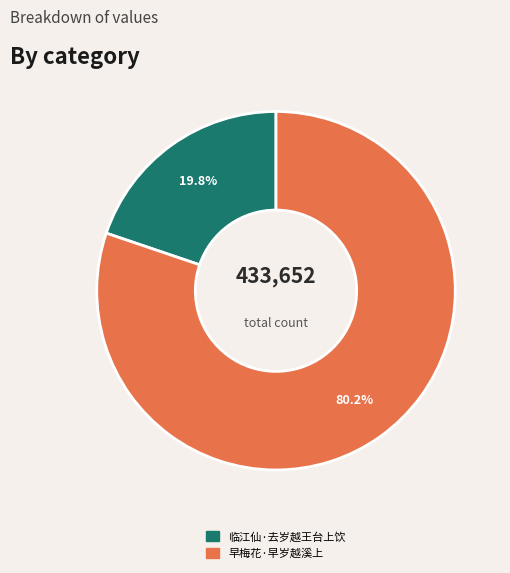

The 临江仙·去岁越王台上饮 slice represents 8% of the pie. True or false?

False